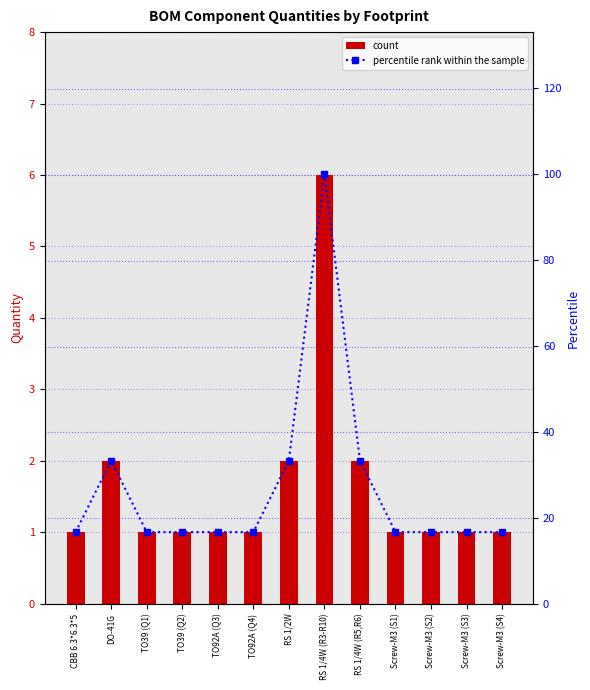

Is the value of percentile rank within the sample at TO39 (Q1) greater than the value of count at RS 1/4W (R5,R6)?

Yes